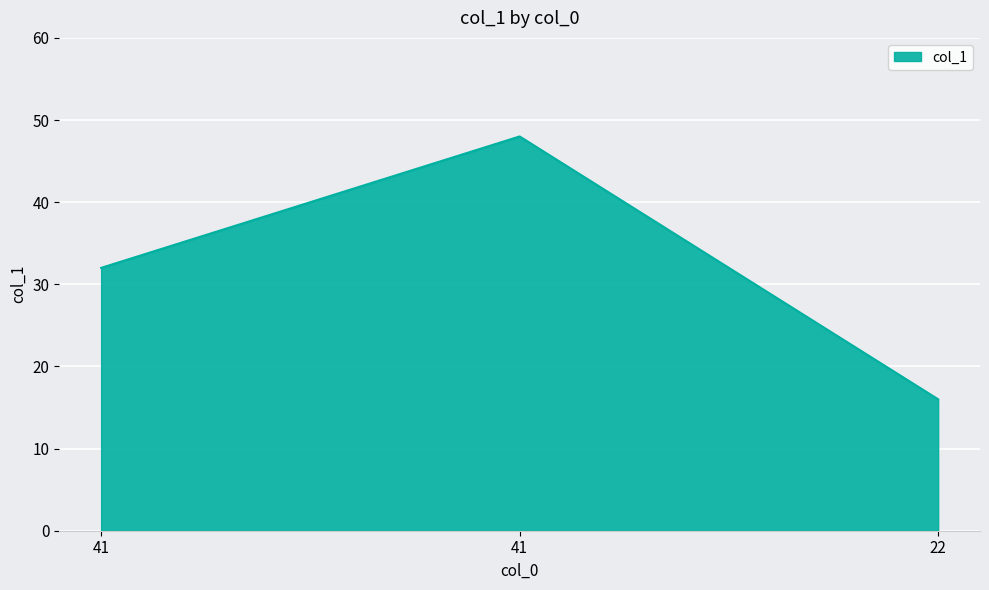

What is the sum of the values at 22 and 41?

64